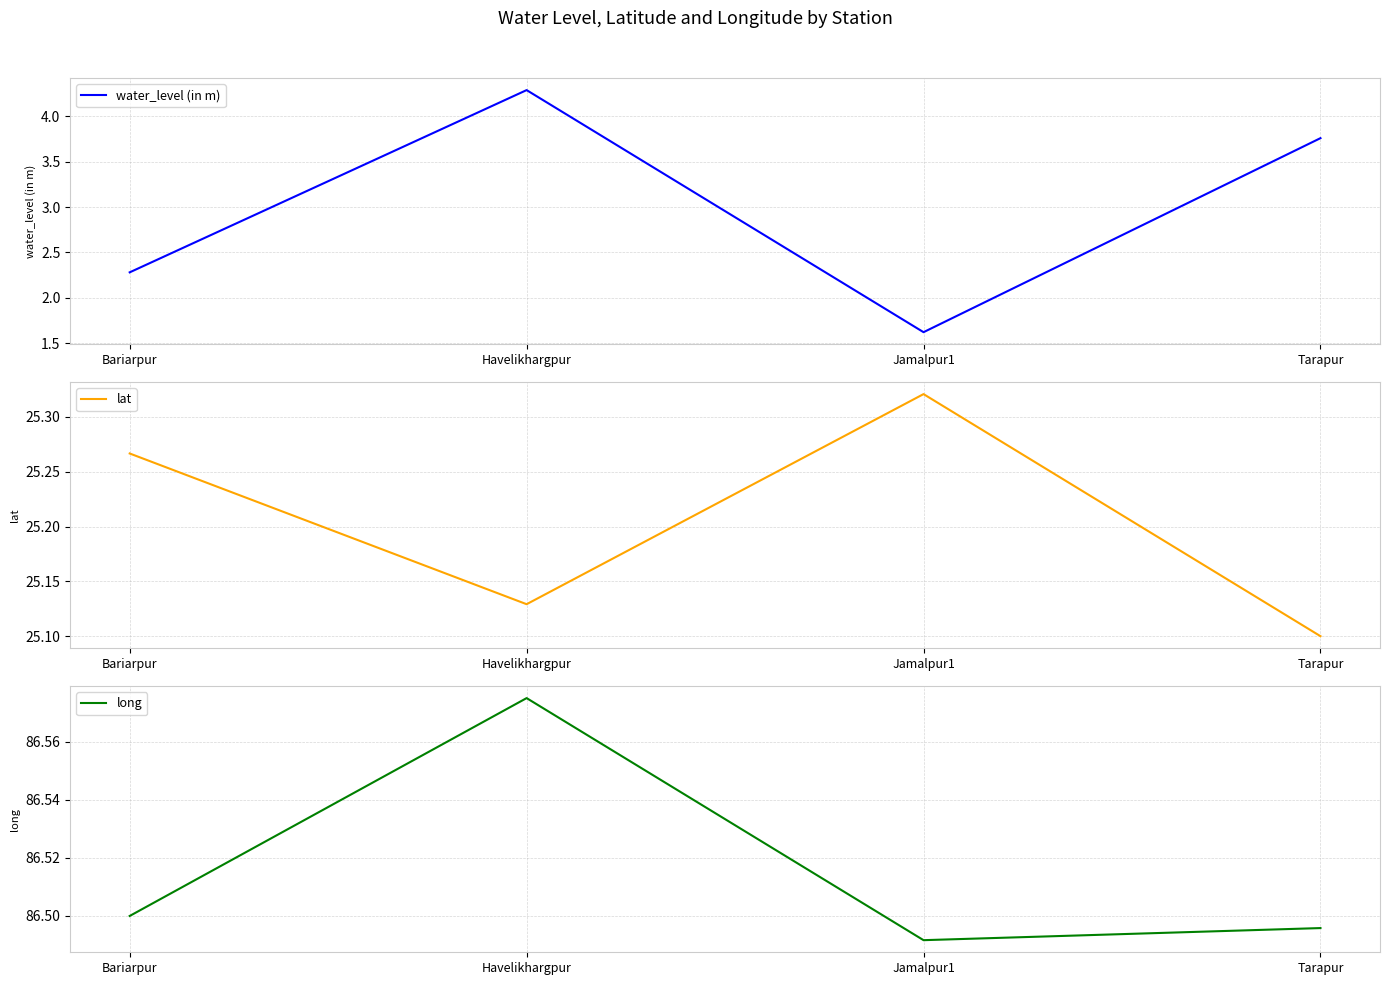

Which series has the largest range (max minus min)?

water_level (in m)